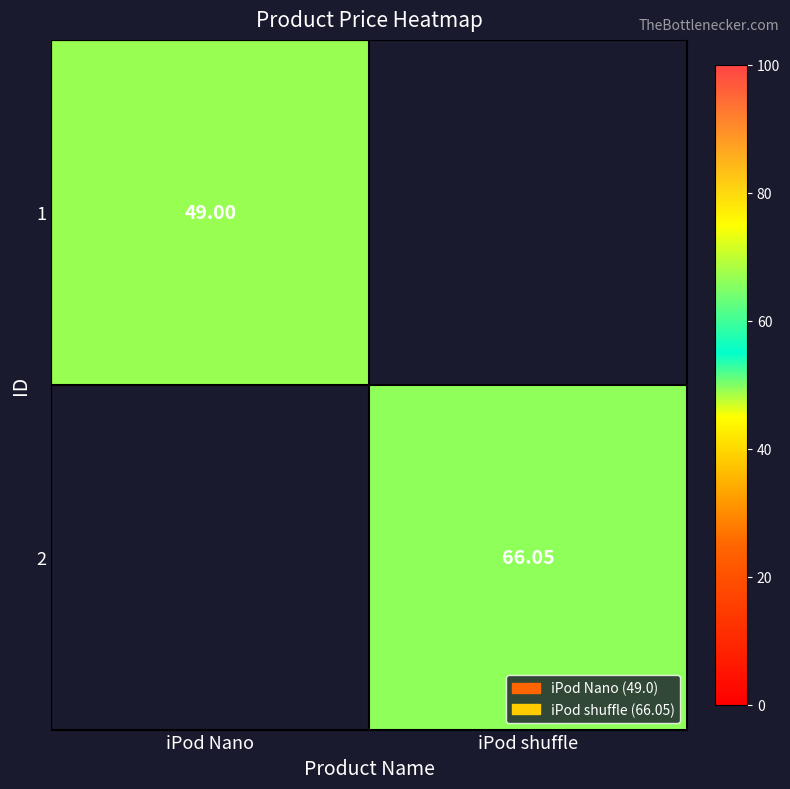

Is the value of 1 at iPod Nano greater than the value of 2 at iPod shuffle?

No